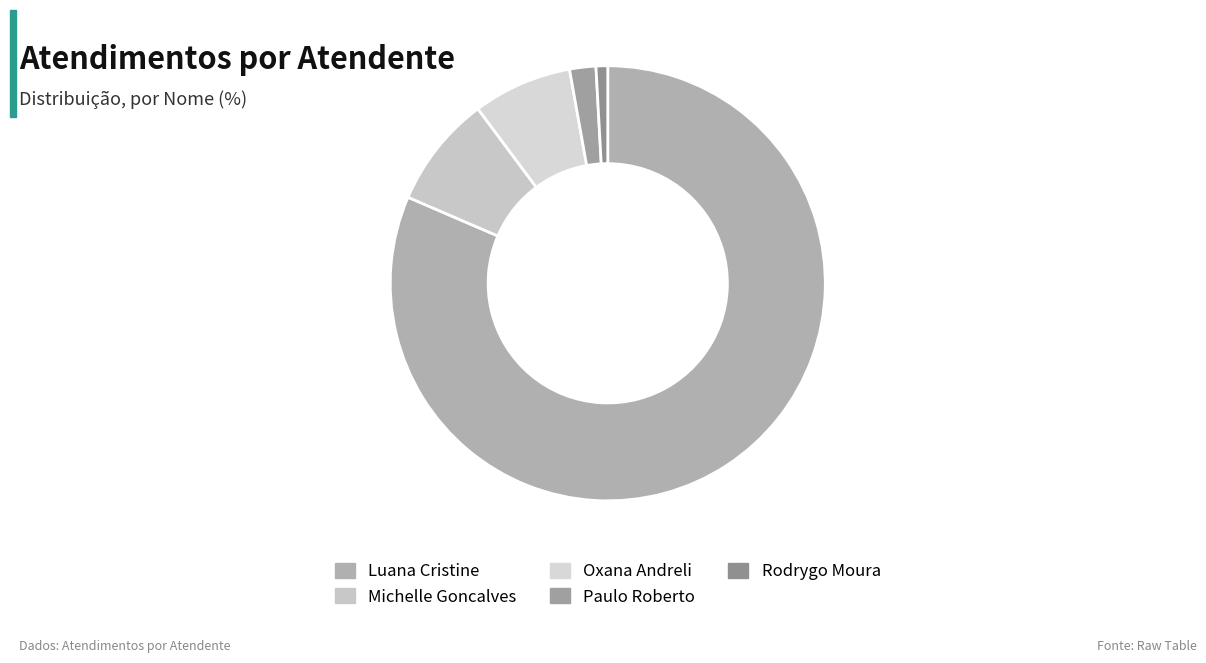

Is there any slice that represents more than half of the pie?

Yes